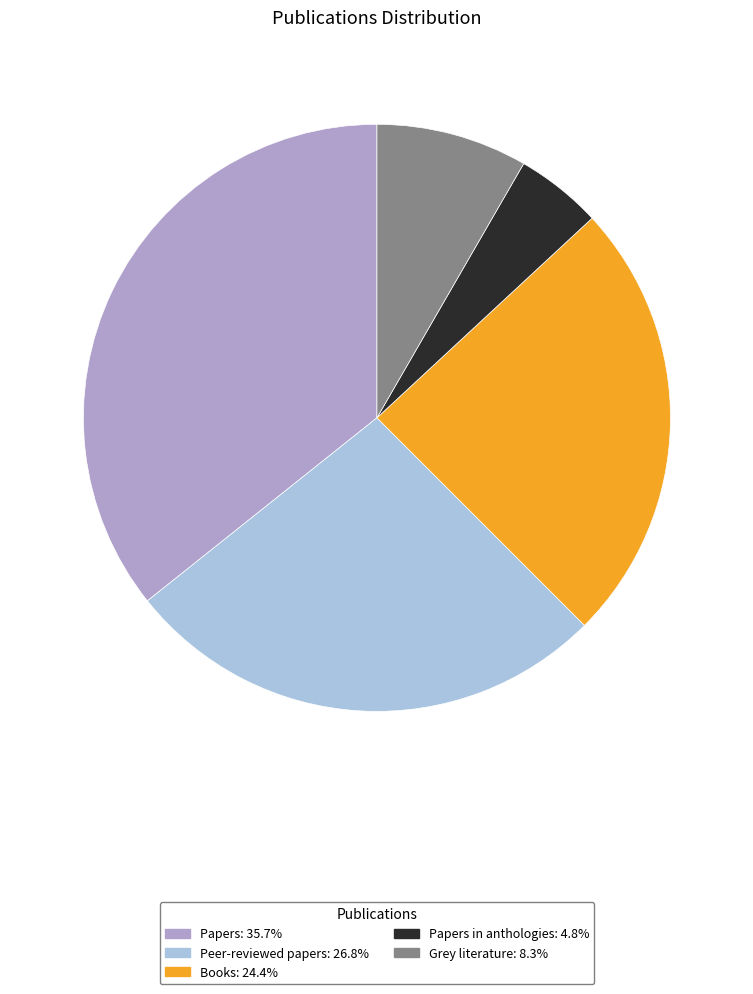

Does any single category account for the majority?

No